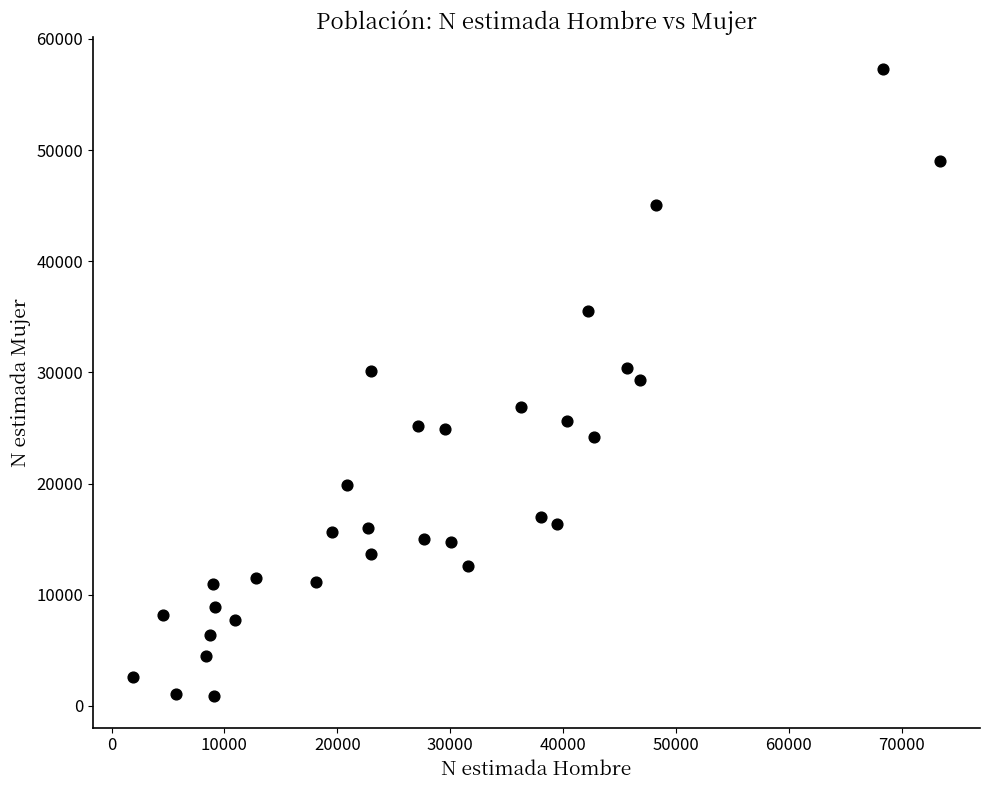

What is the range of X values (max minus min)?

71447